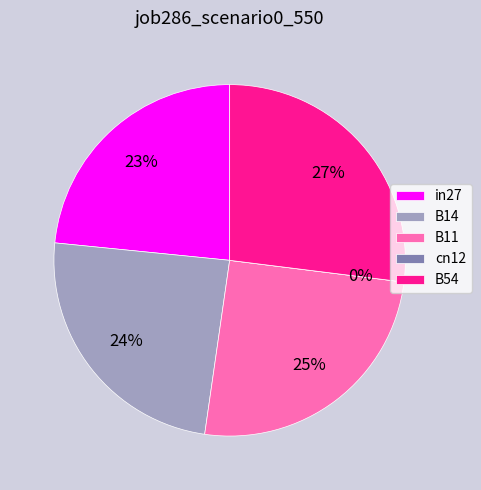

To the nearest percent, what portion does in27 represent?

23%